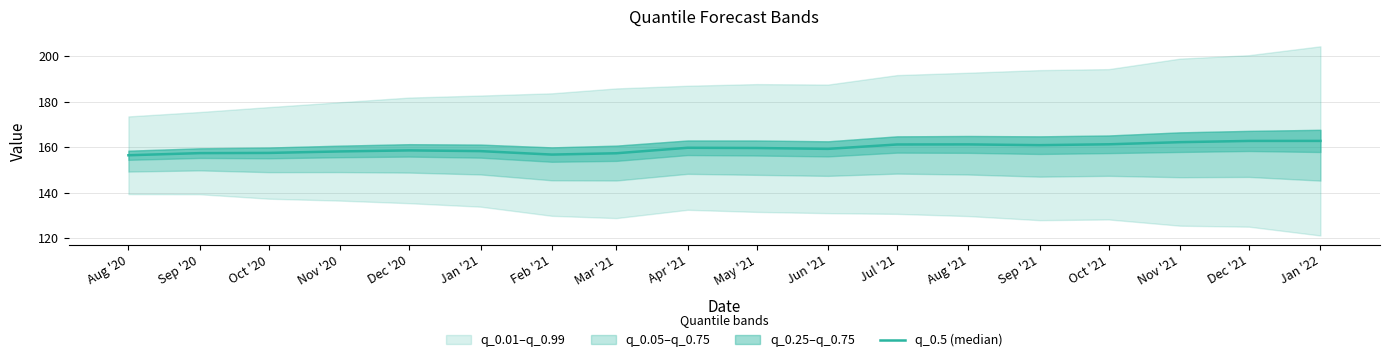

What is the label of the 18th point from the right?

Aug '20